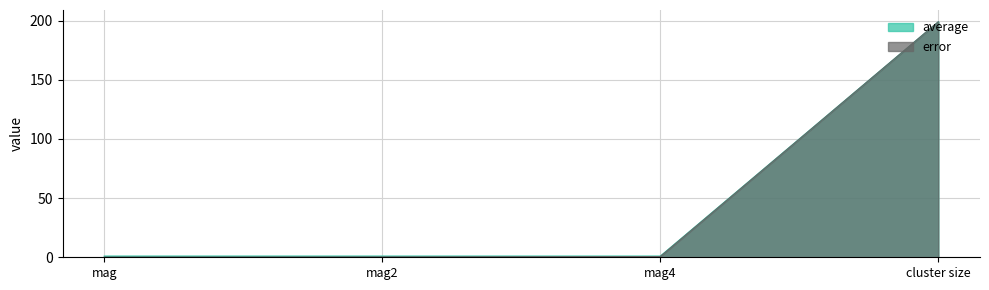

What is the average value of the average series?

50.5